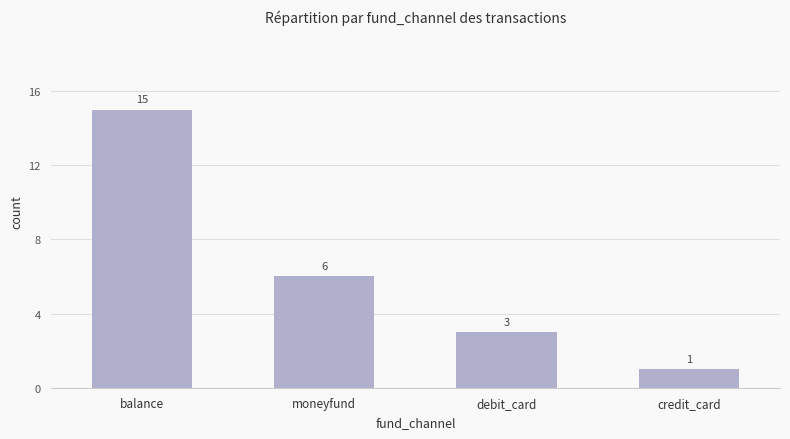

What is the change in value from moneyfund to debit_card?

-3